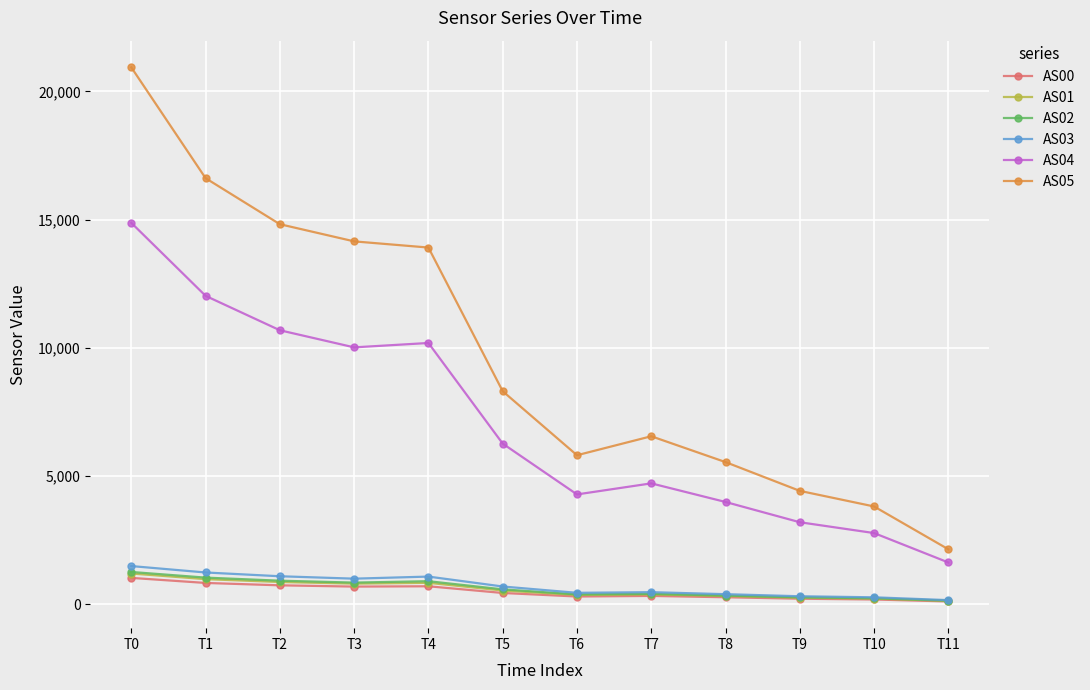

What is the sum of all AS04 values?

84699